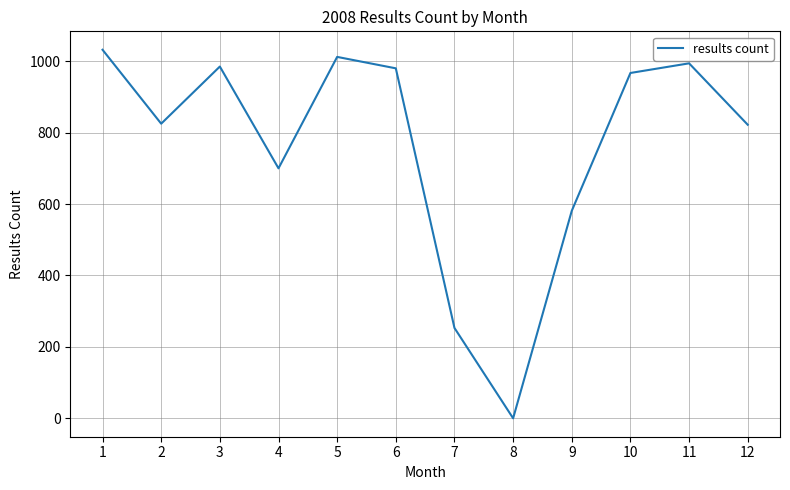

Approximately how many times larger is the value at 12 compared to 3?

0.8